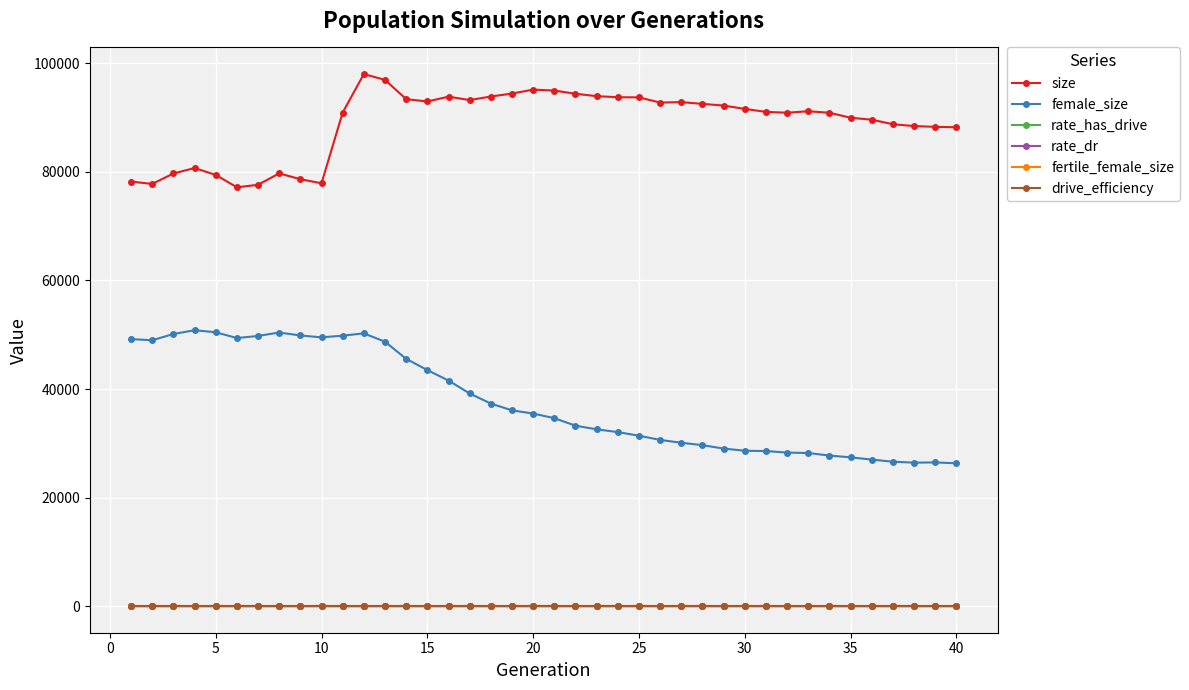

What is the lowest value of the drive_efficiency series?

0.5